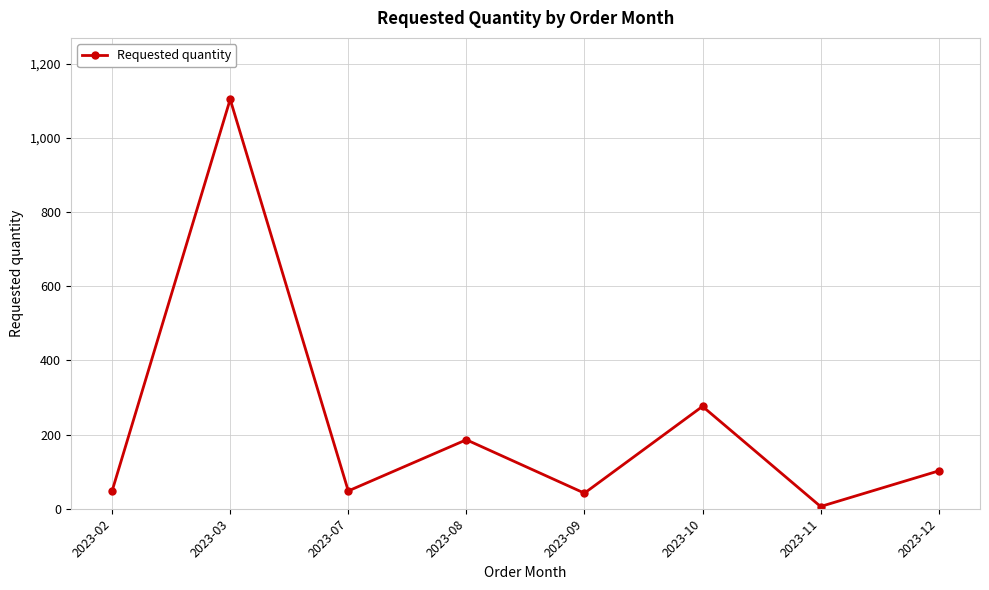

Which label corresponds to the smallest value in the chart?

2023-11